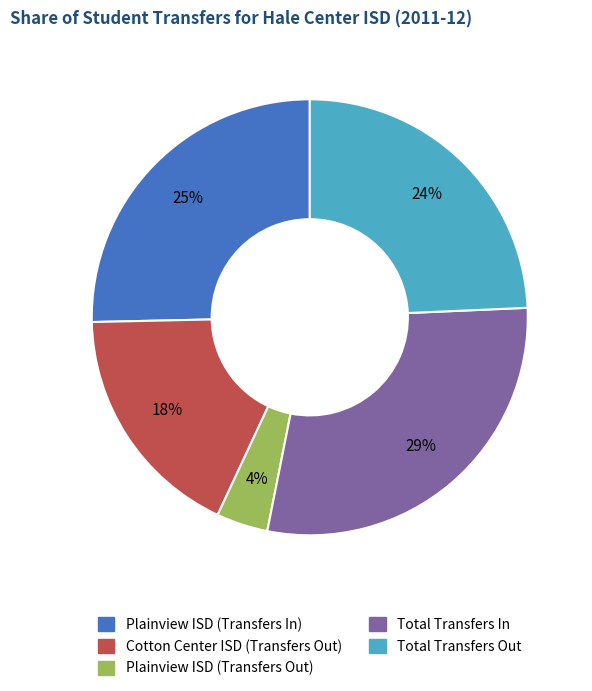

Rank the categories by value from lowest to highest.

Plainview ISD (Transfers Out), Cotton Center ISD (Transfers Out), Total Transfers Out, Plainview ISD (Transfers In), Total Transfers In